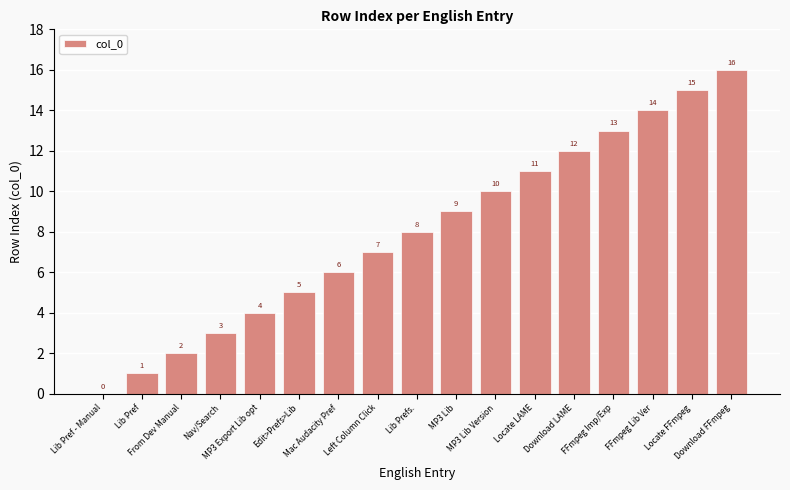

Reading left to right, what are all the values shown in this chart?

Lib Pref - Manual=0	Lib Pref=1	From Dev Manual=2	Nav/Search=3	MP3 Export Lib opt=4	Edit>Prefs>Lib=5	Mac Audacity Pref=6	Left Column Click=7	Lib Prefs.=8	MP3 Lib=9	MP3 Lib Version=10	Locate LAME=11	Download LAME=12	FFmpeg Imp/Exp=13	FFmpeg Lib Ver=14	Locate FFmpeg=15	Download FFmpeg=16